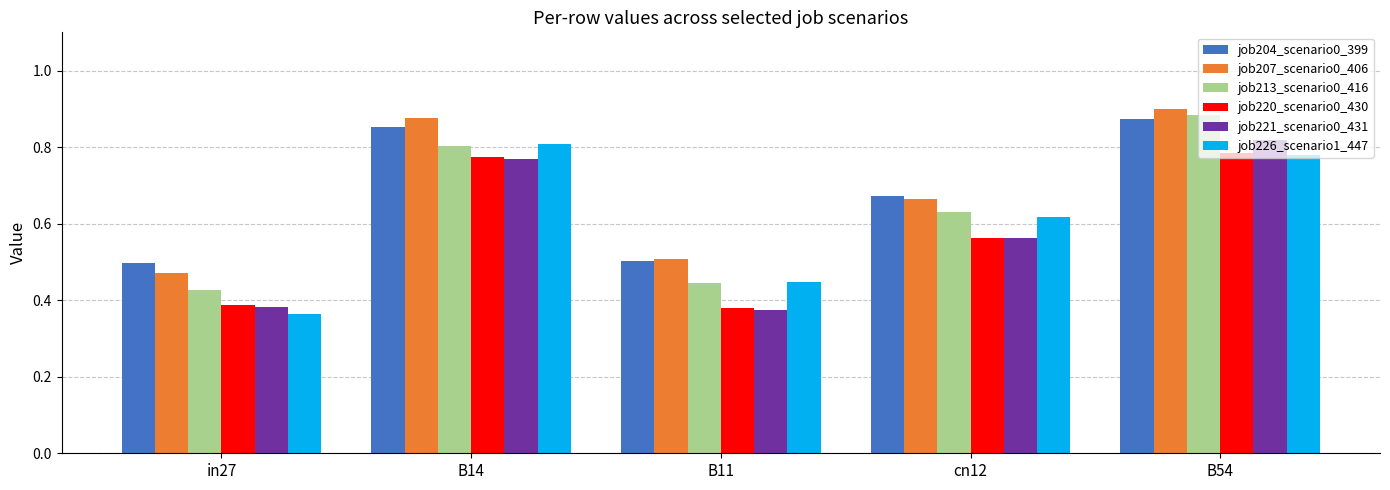

At which category does the chart reach its peak across all series?

B54